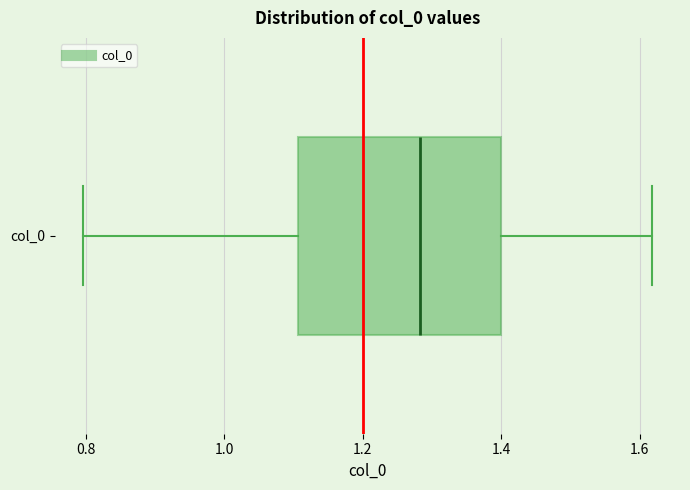

Transcribe this box plot: give where the median line is, the range the box spans, and where the two whiskers end, as read against the x-axis. The values are not printed on the chart, so give them approximately, as read against the axis.

median 1.28, box 1.10 to 1.40, whiskers 0.80 to 1.62